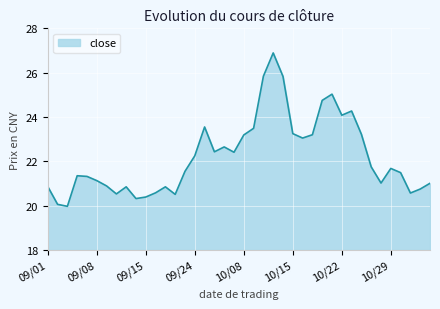

What is the maximum value shown in the chart?

26.9